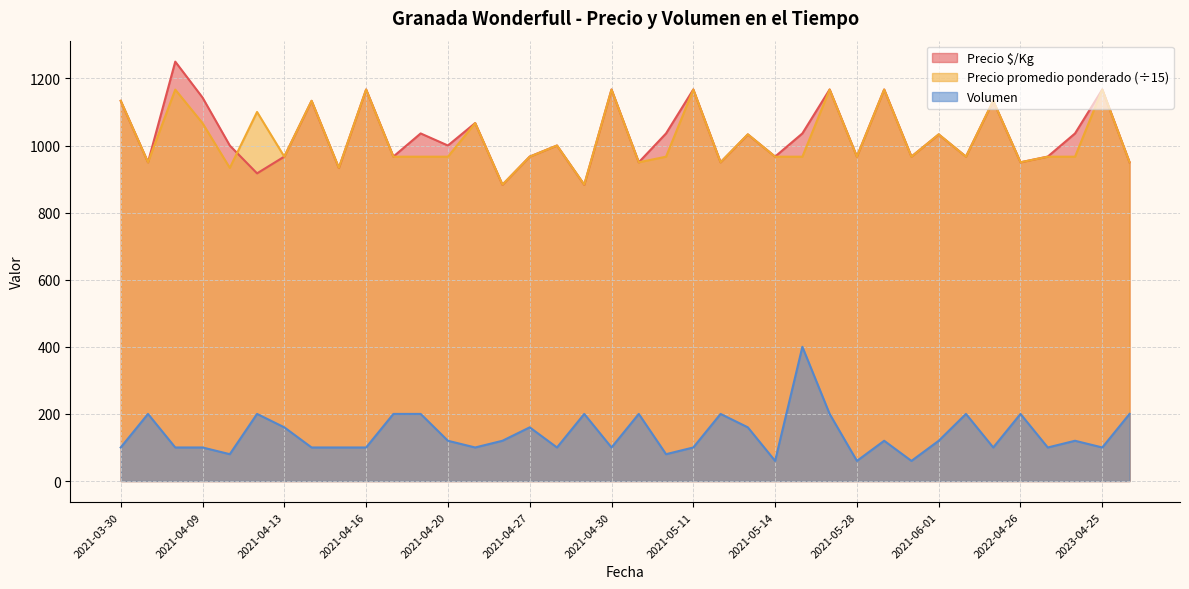

Which series has the largest range (max minus min)?

Precio $/Kg